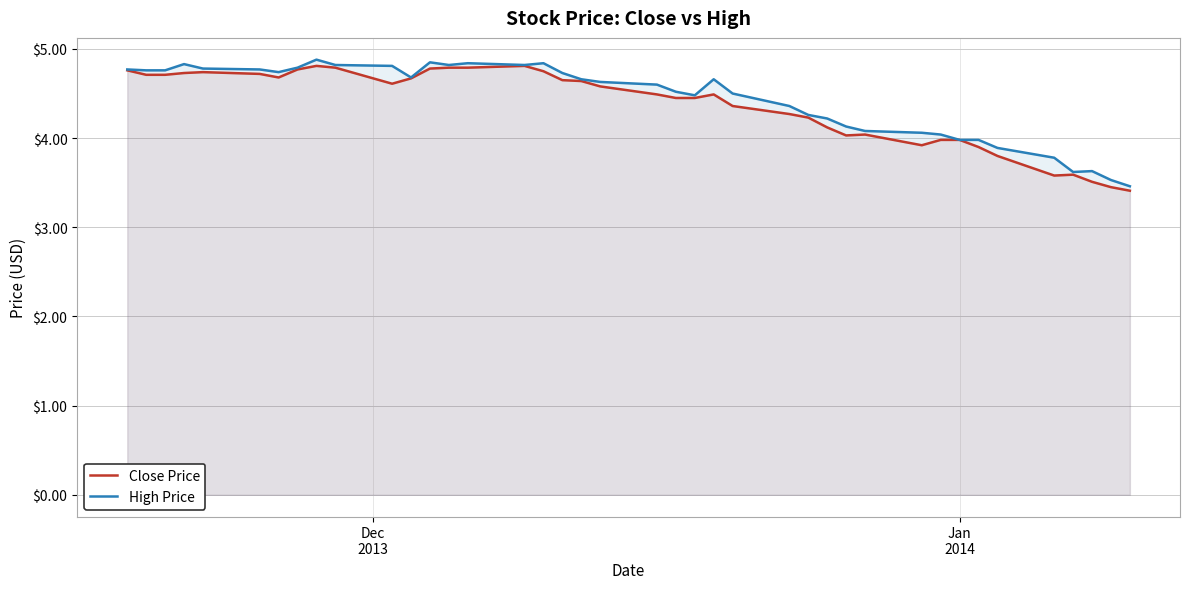

What is the maximum value for Close Price?

4.8